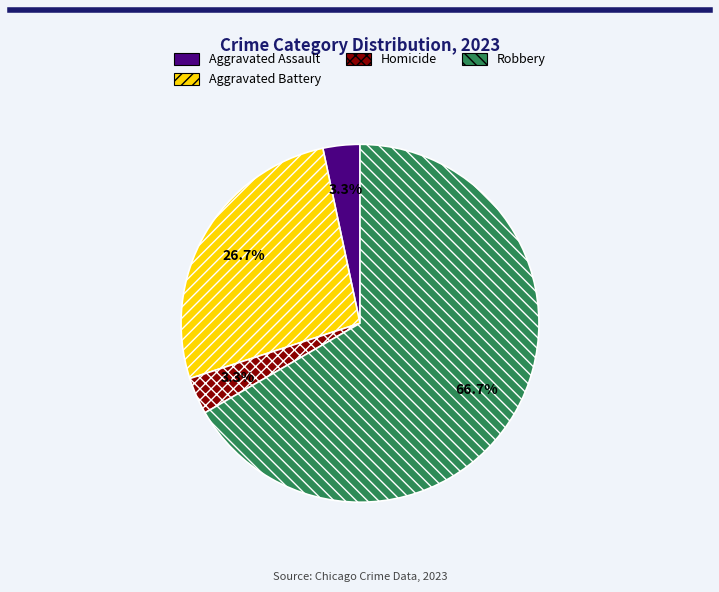

To the nearest percent, what is the combined percentage of Homicide and Aggravated Assault?

7%